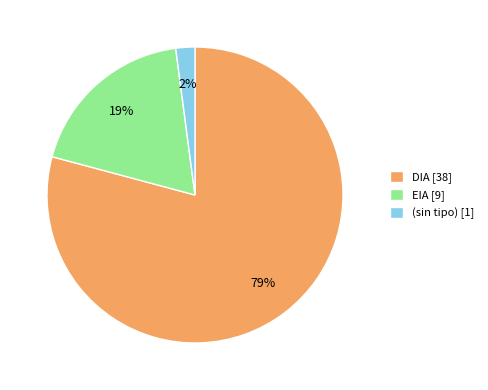

Count the number of slices in the pie.

3